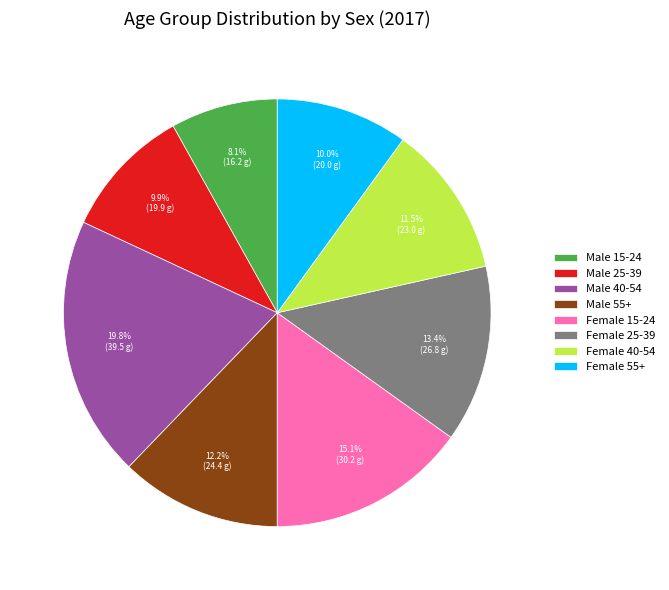

Which has a higher value, Female 15-24 or Male 55+?

Female 15-24